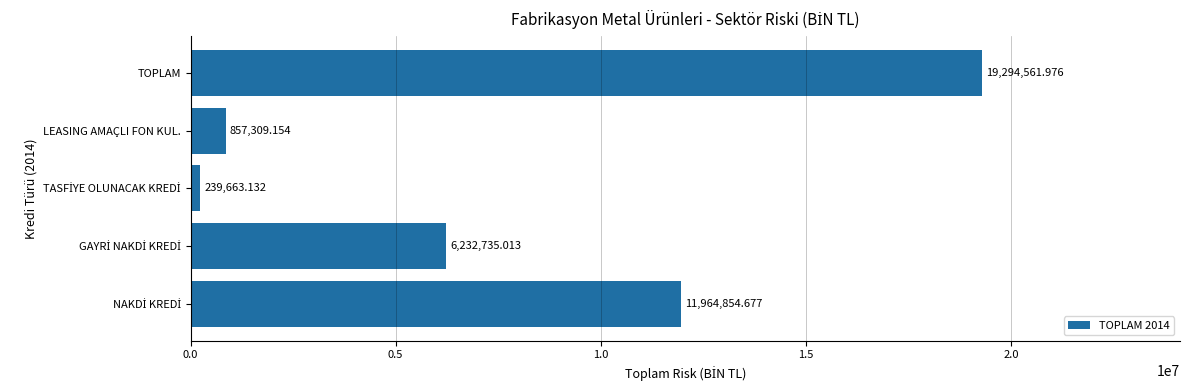

What is the difference between the second highest and second lowest values?

11107545.5